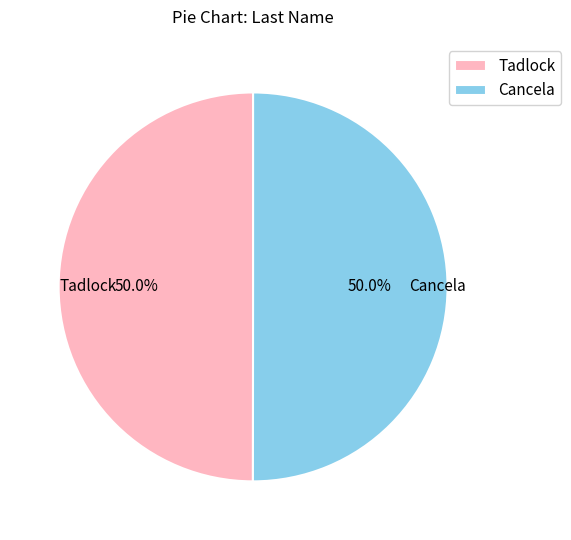

What percentage is the Tadlock slice, to the nearest percent?

50%